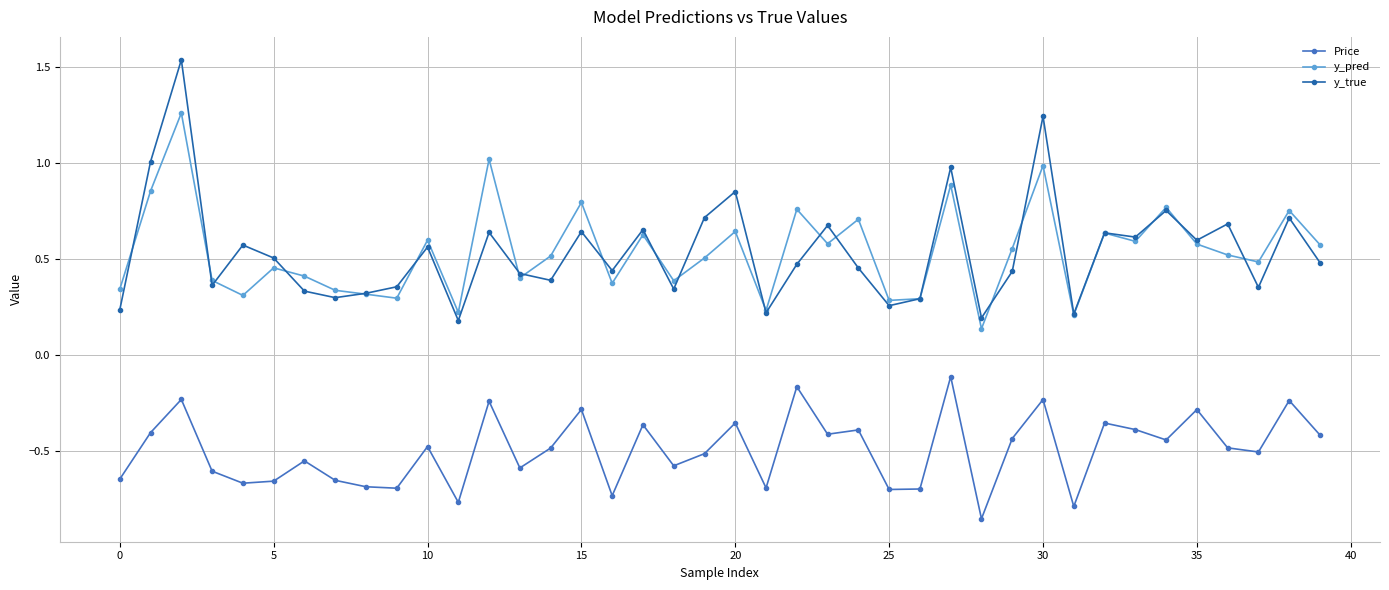

Count the number of categories in the chart.

40